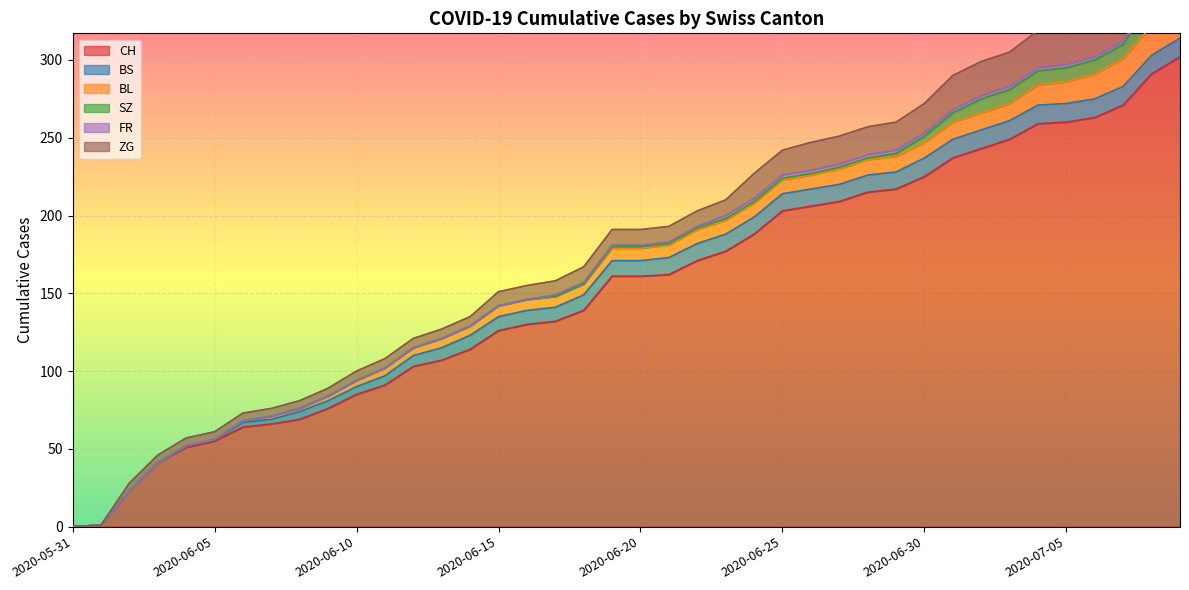

At which category is the sum across all series the highest?

2020-07-09